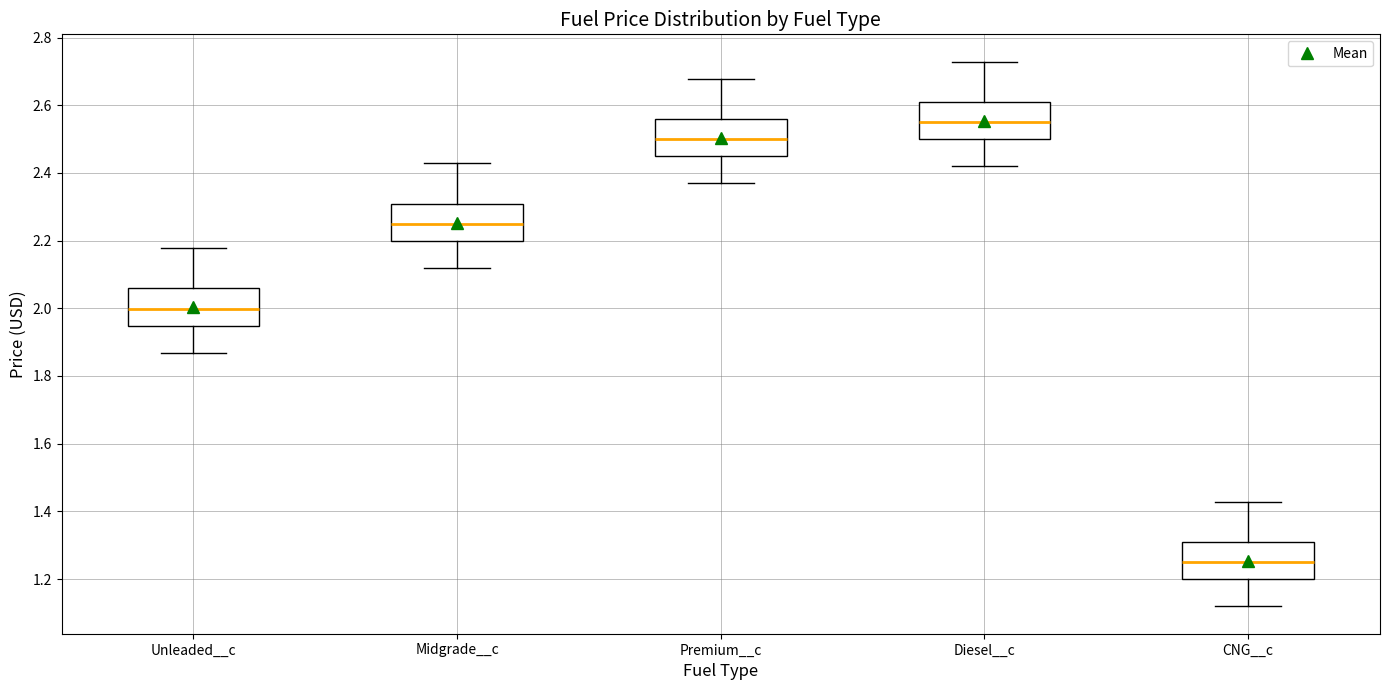

Reading left to right, transcribe this box plot: for each box, give where its median line is, the range the box spans, and where its two whiskers end, as read against the y-axis. The values are not printed on the chart, so give them approximately, as read against the axis.

Unleaded__c: median 2.00, box 1.94 to 2.06, whiskers 1.86 to 2.18
Midgrade__c: median 2.24, box 2.20 to 2.30, whiskers 2.12 to 2.42
Premium__c: median 2.50, box 2.44 to 2.56, whiskers 2.36 to 2.68
Diesel__c: median 2.54, box 2.50 to 2.60, whiskers 2.42 to 2.72
CNG__c: median 1.24, box 1.20 to 1.30, whiskers 1.12 to 1.42